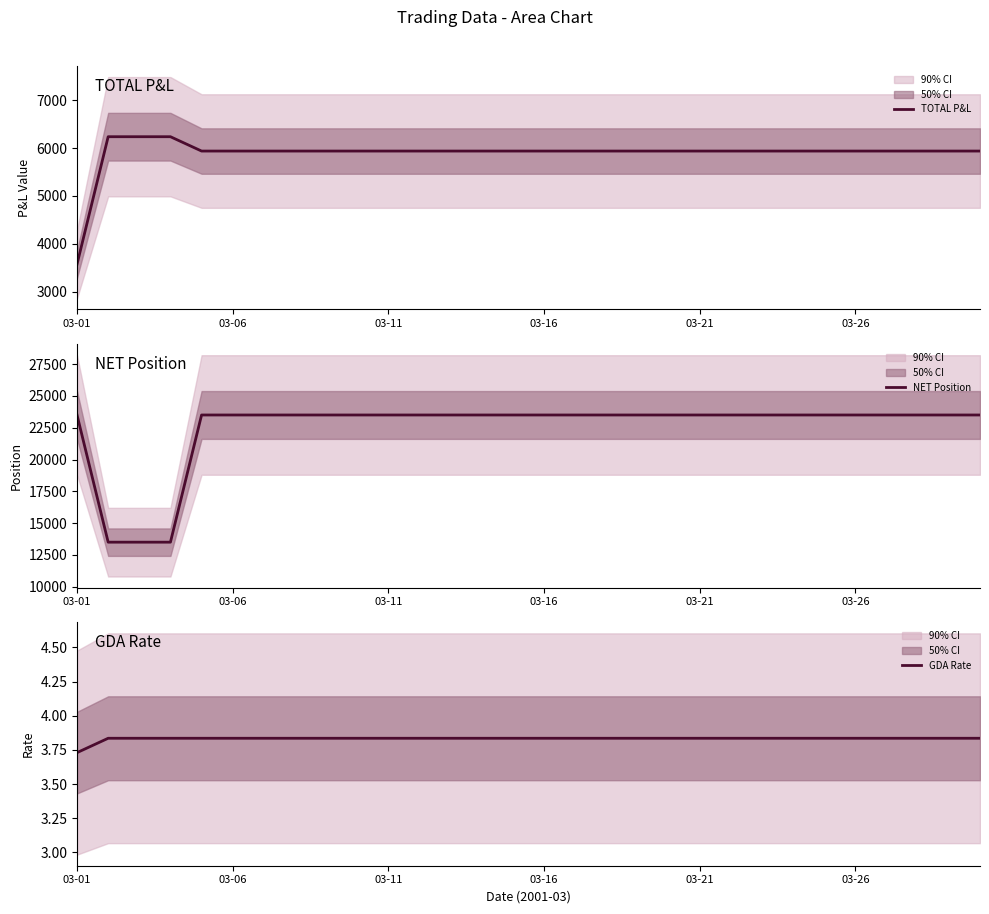

What is the highest value of the GDA Rate series?

3.8